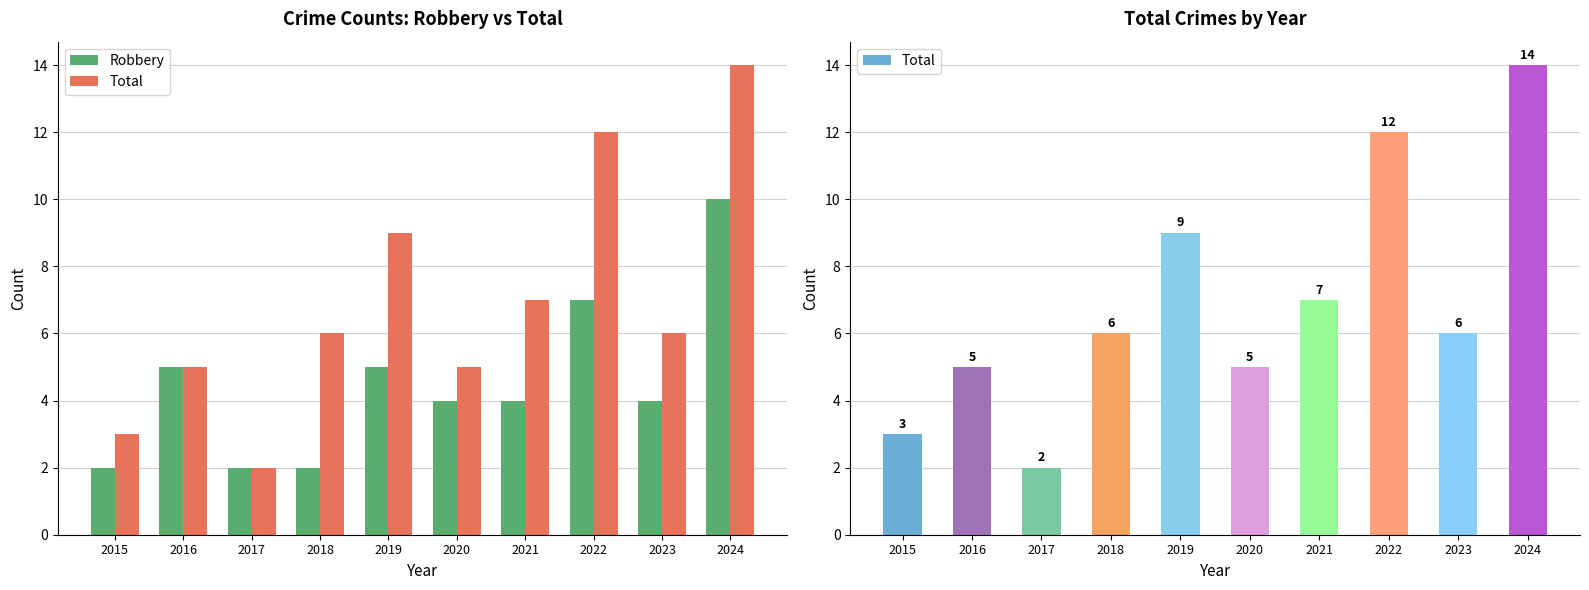

Which has a higher value, 2023 or 2016?

2016